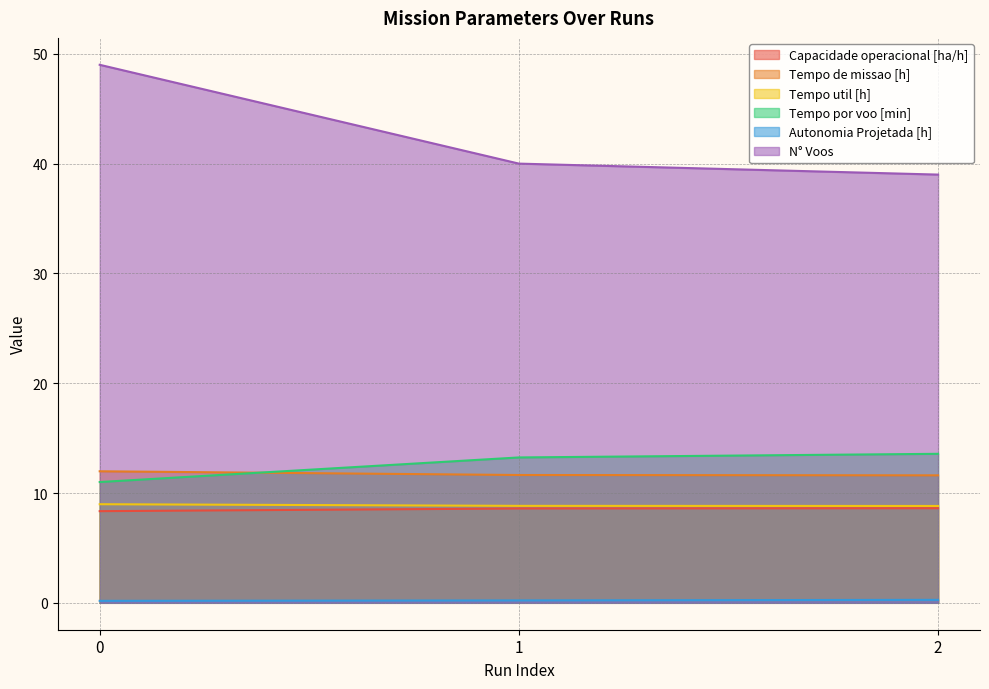

How many lines are shown in the chart?

6